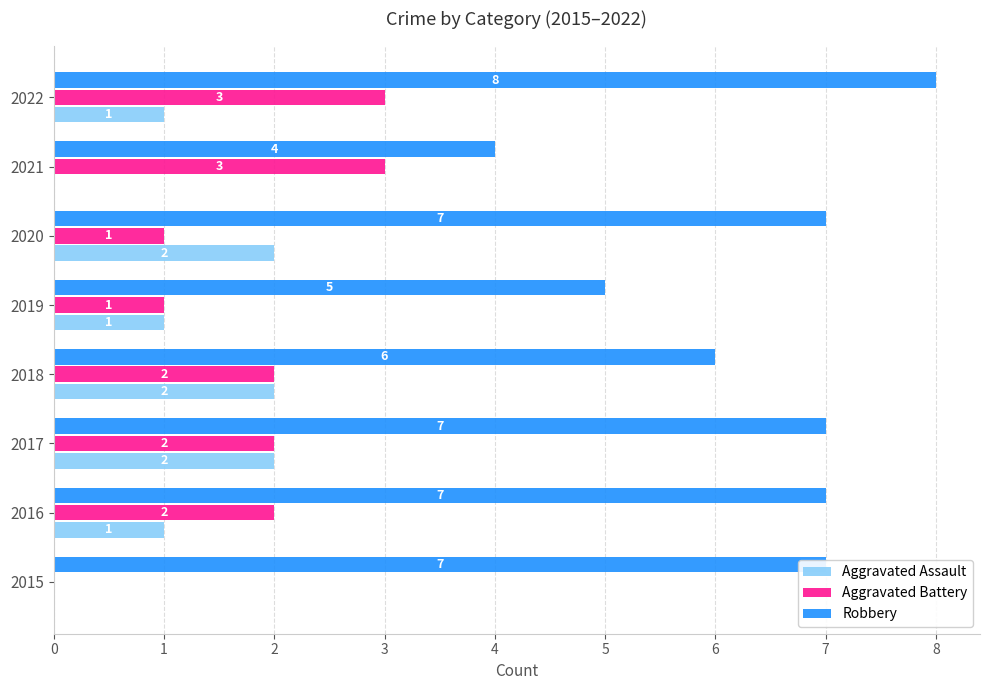

Between 2019 and 2020, which series saw the biggest shift?

Robbery